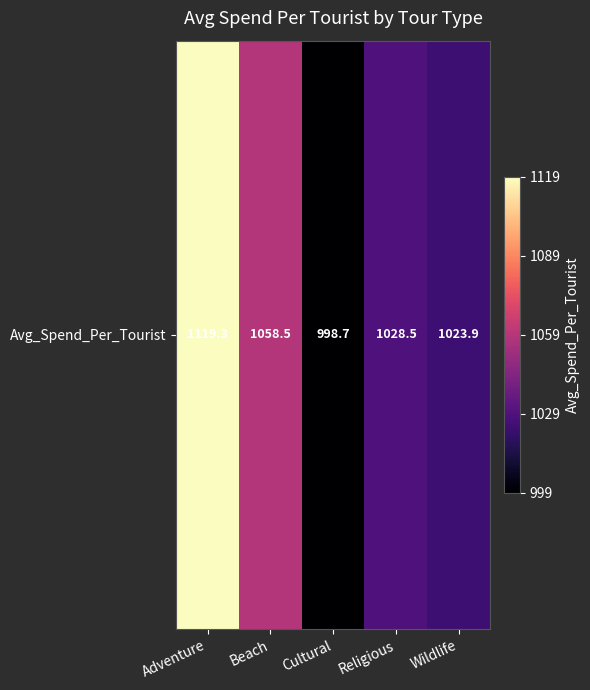

What is the change in value from Adventure to Wildlife?

-95.4